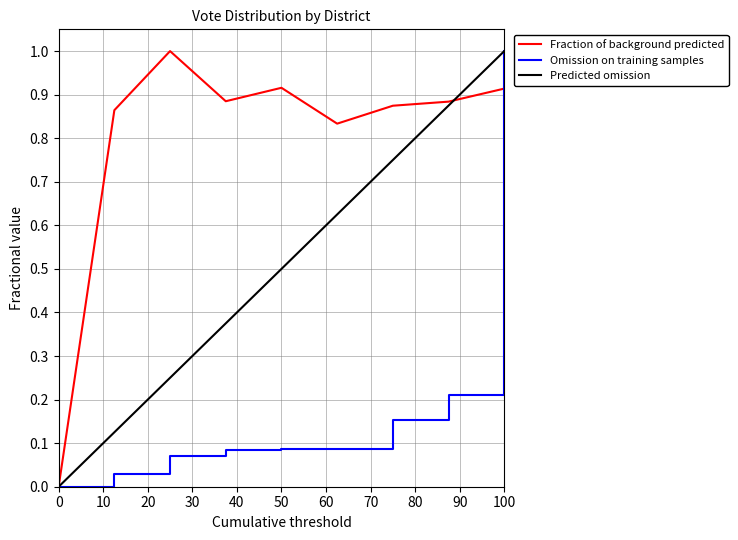

What is the highest value of the Omission on training samples series?

1.0